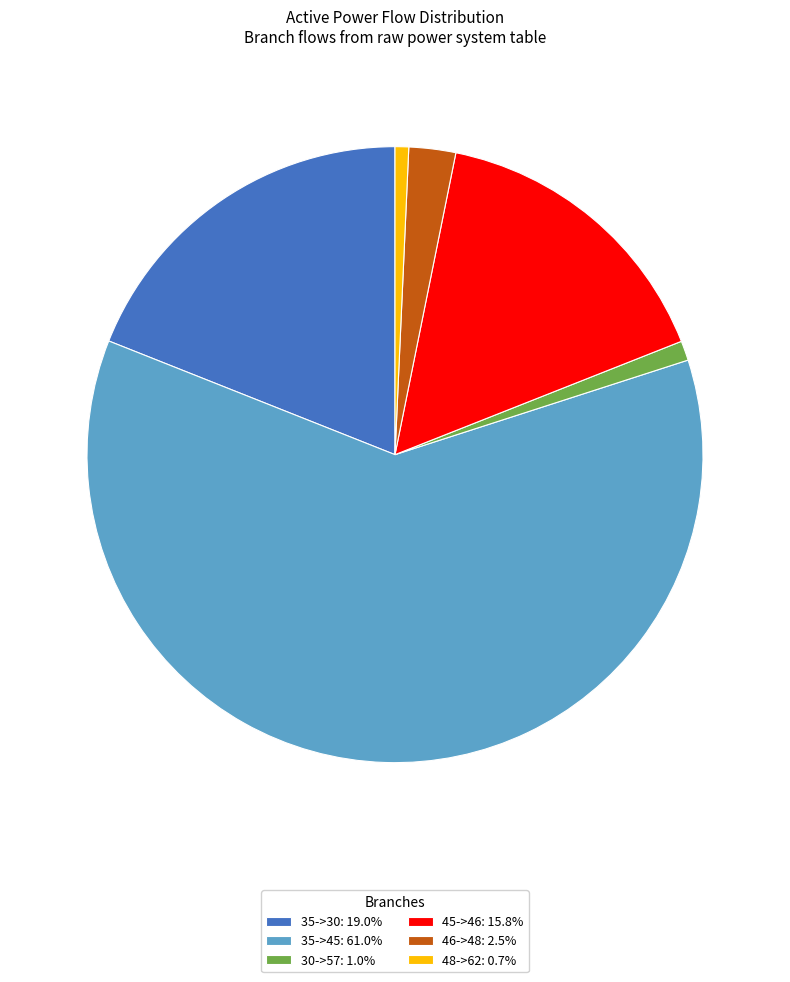

Does 46->48: 2.5% account for over 50% of the chart?

No